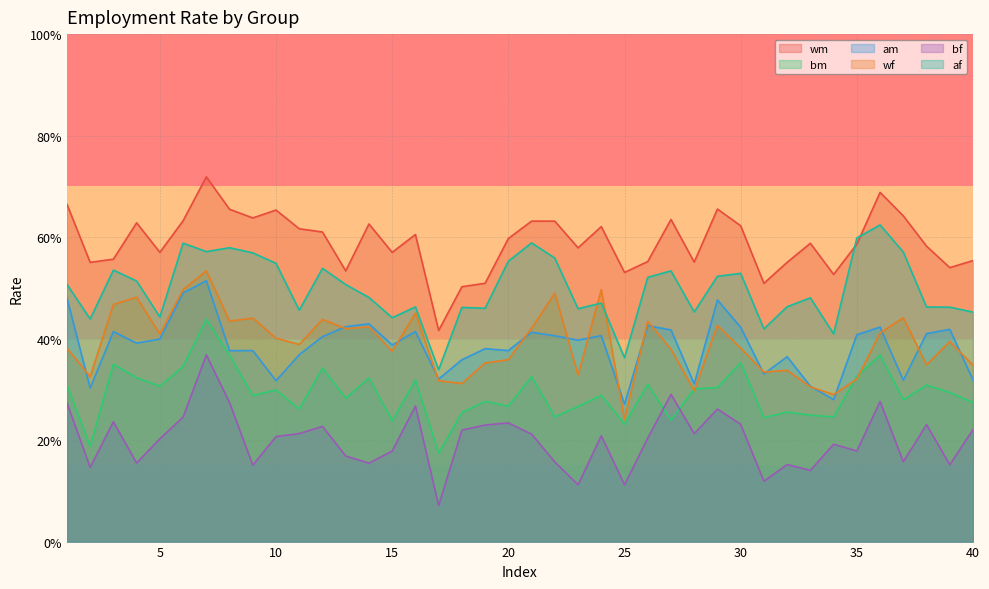

Count the number of data series in this chart.

6